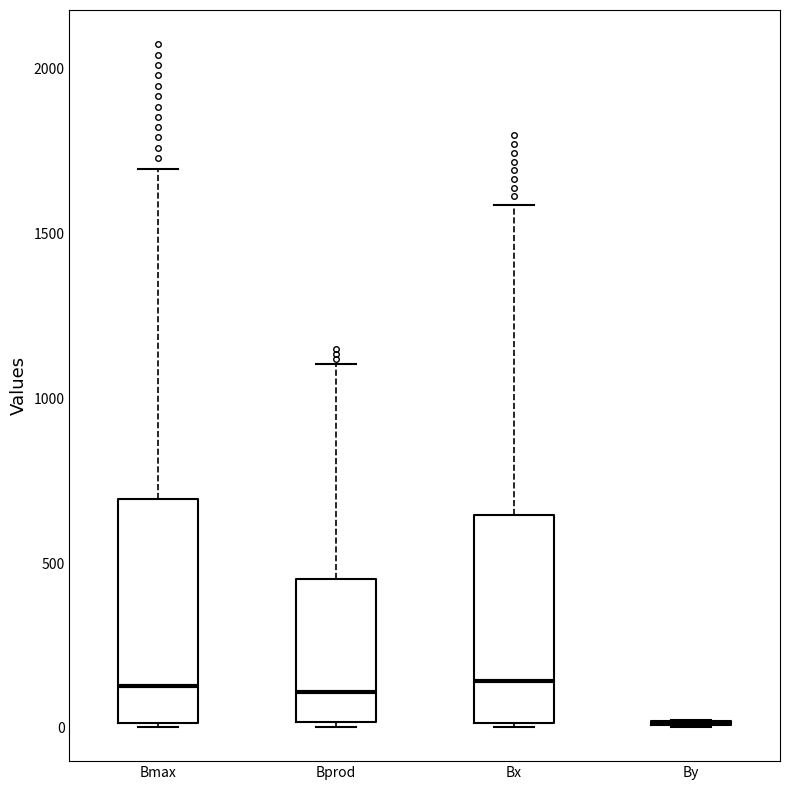

Reading left to right, transcribe this box plot: for each box, give where its median line is, the range the box spans, and where its two whiskers end, as read against the y-axis. The values are not printed on the chart, so give them approximately, as read against the axis.

Bmax: median 150, box 0 to 700, whiskers 0 to 1700
Bprod: median 100, box 0 to 450, whiskers 0 to 1100
Bx: median 150, box 0 to 650, whiskers 0 to 1600
By: box collapsed to a line at 0, whiskers 0 to 50